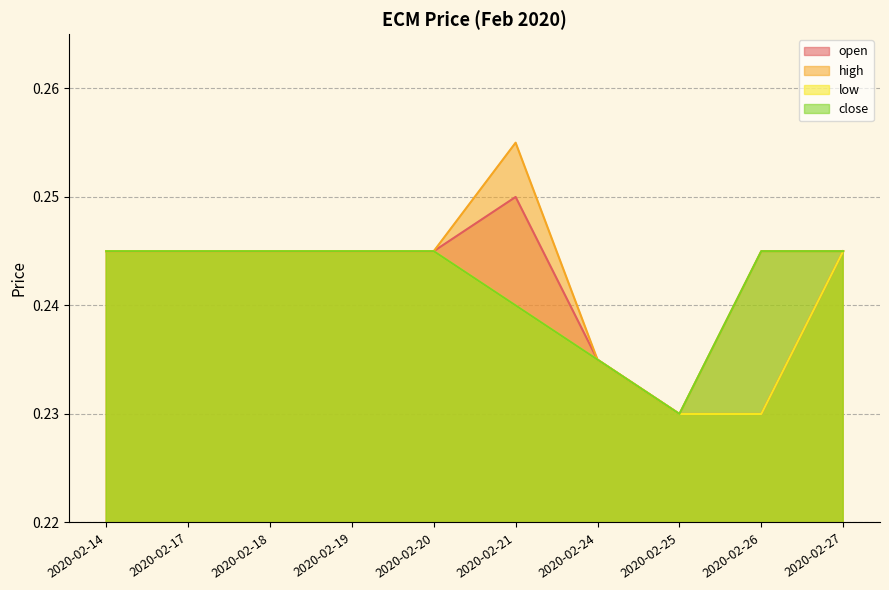

The value of open at 2020-02-24 is 0.4. True or false?

False